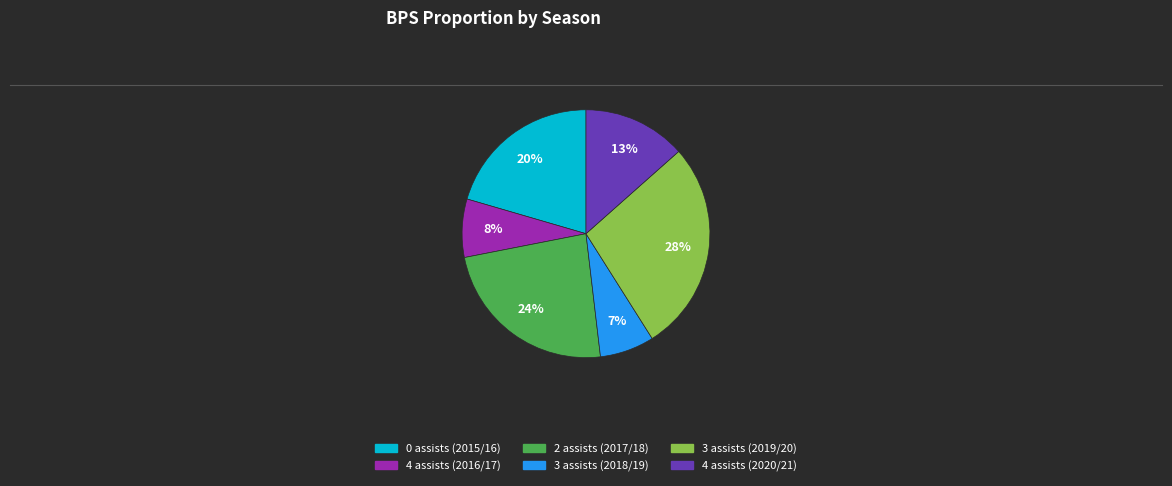

Combined, do 3 assists (2019/20) and 4 assists (2020/21) account for over 50%?

No